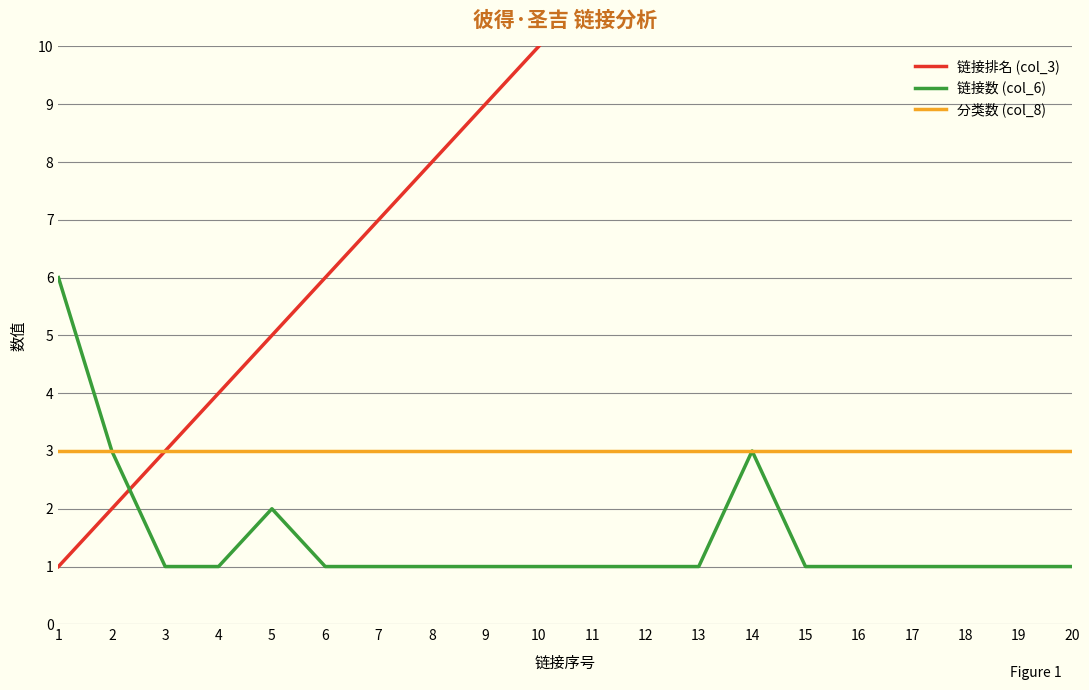

List the labels in order of 分类数 (col_8) value, smallest first.

1, 2, 3, 4, 5, 6, 7, 8, 9, 10, 11, 12, 13, 14, 15, 16, 17, 18, 19, 20